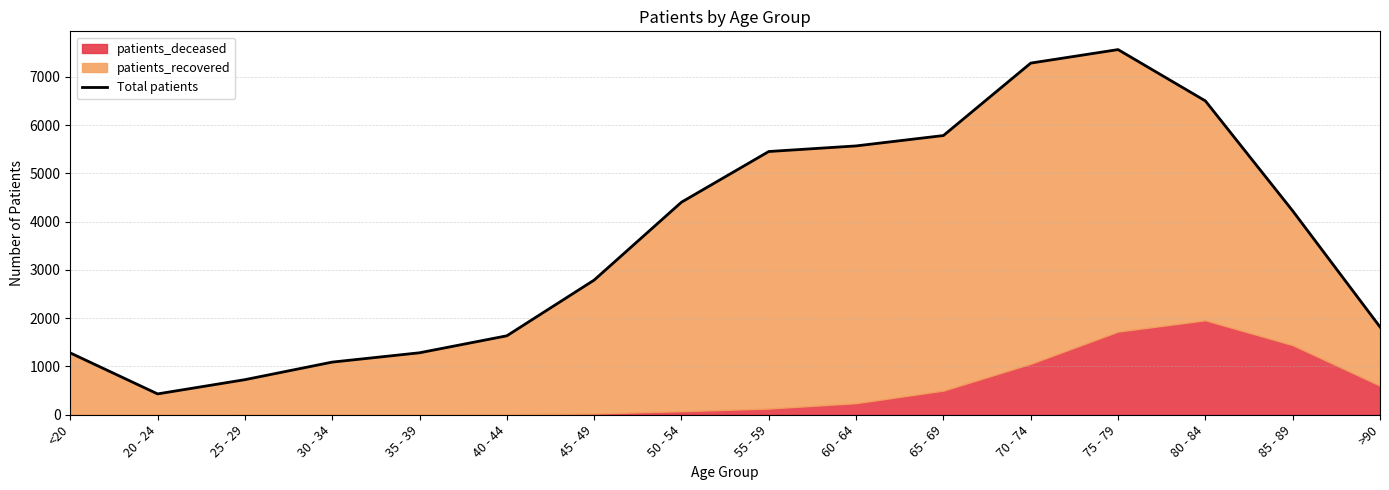

At which category does the chart reach its minimum across all series?

20 - 24